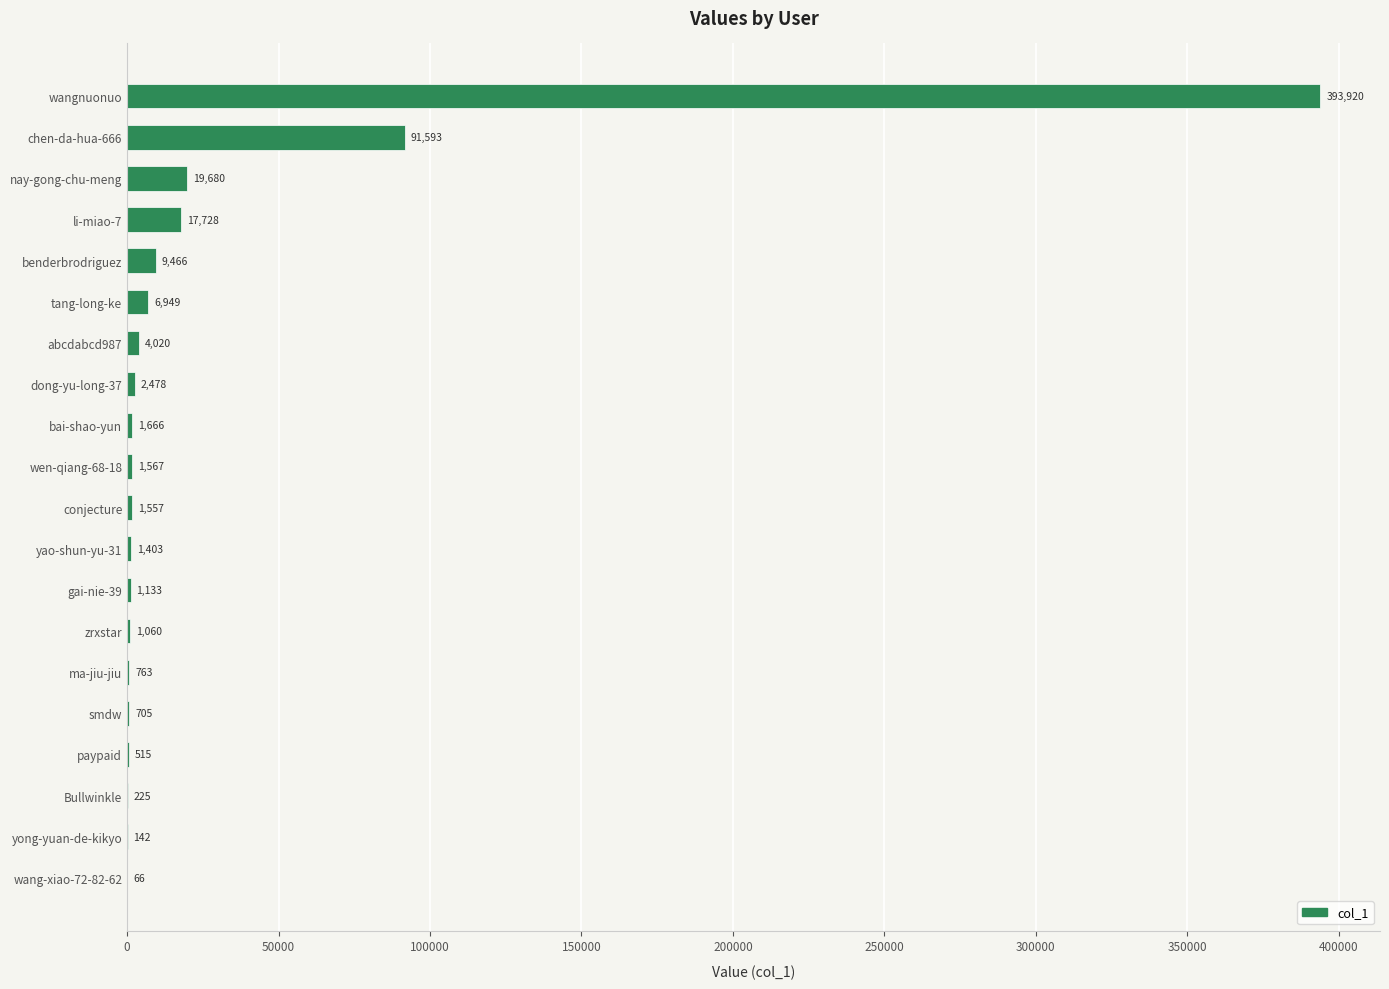

Reading top to bottom, what are all the values shown in this chart?

wangnuonuo=393920	chen-da-hua-666=91593	nay-gong-chu-meng=19680	li-miao-7=17728	benderbrodriguez=9466	tang-long-ke=6949	abcdabcd987=4020	dong-yu-long-37=2478	bai-shao-yun=1666	wen-qiang-68-18=1567	conjecture=1557	yao-shun-yu-31=1403	gai-nie-39=1133	zrxstar=1060	ma-jiu-jiu=763	smdw=705	paypaid=515	Bullwinkle=225	yong-yuan-de-kikyo=142	wang-xiao-72-82-62=66